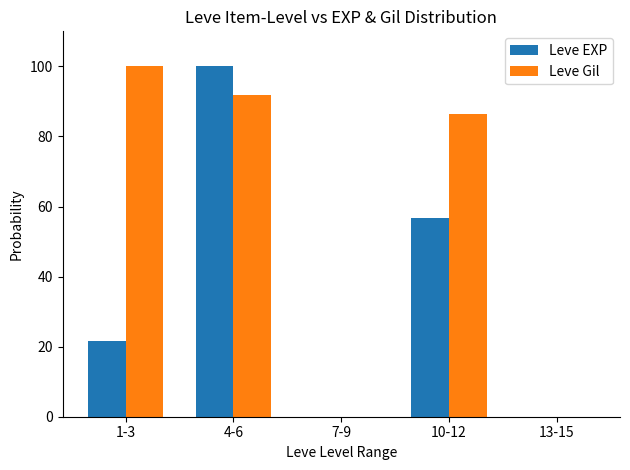

What are all the series names shown in the legend?

Leve EXP, Leve Gil